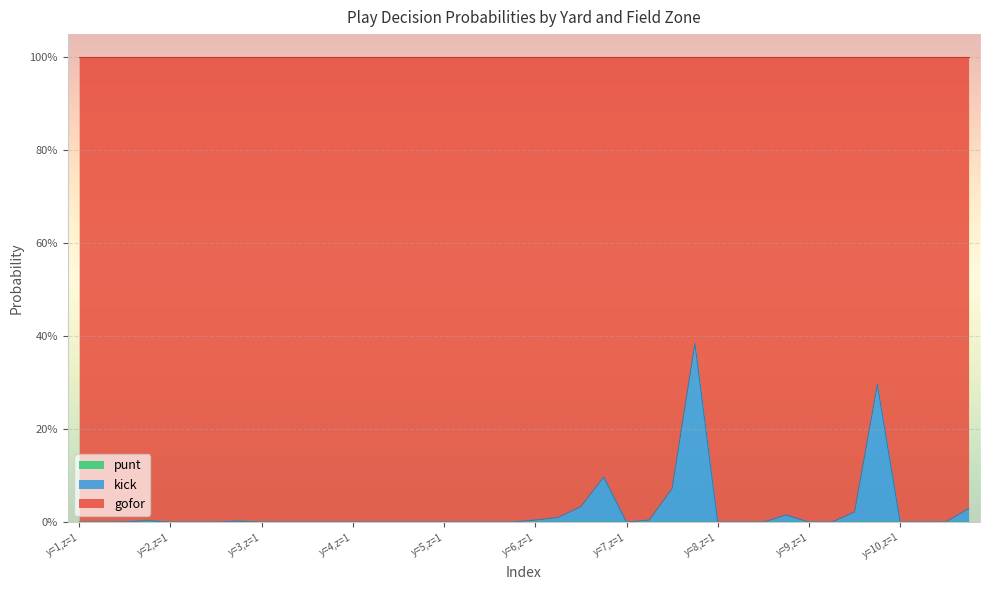

Which series changed the most between 8 and 9?

gofor